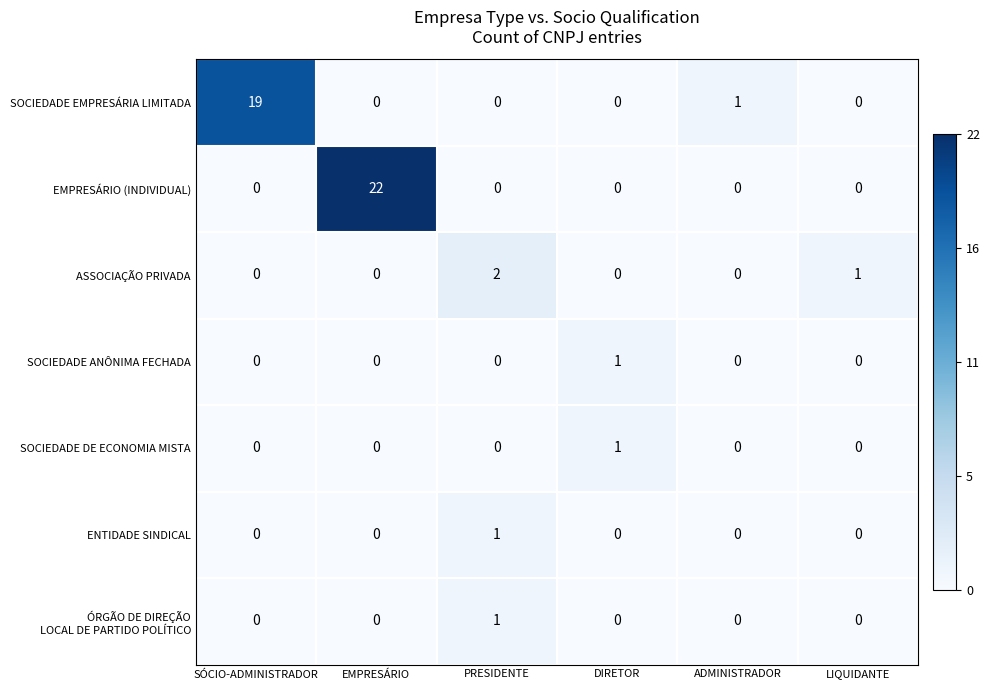

What is the sum of all ASSOCIAÇÃO PRIVADA values?

3